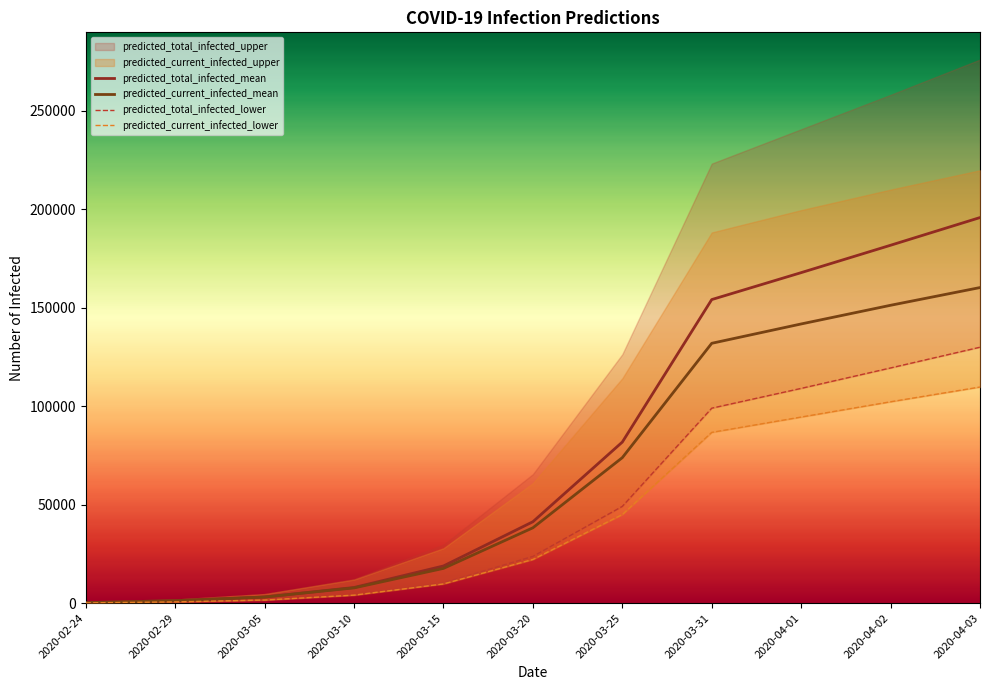

Which label corresponds to the smallest value in the chart?

2020-02-24